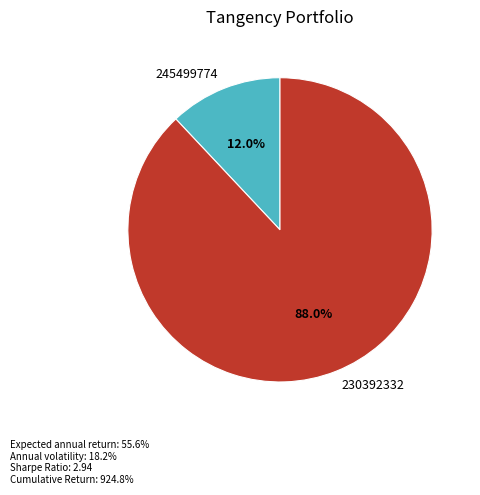

Which has a higher value, 245499774 or 230392332?

230392332